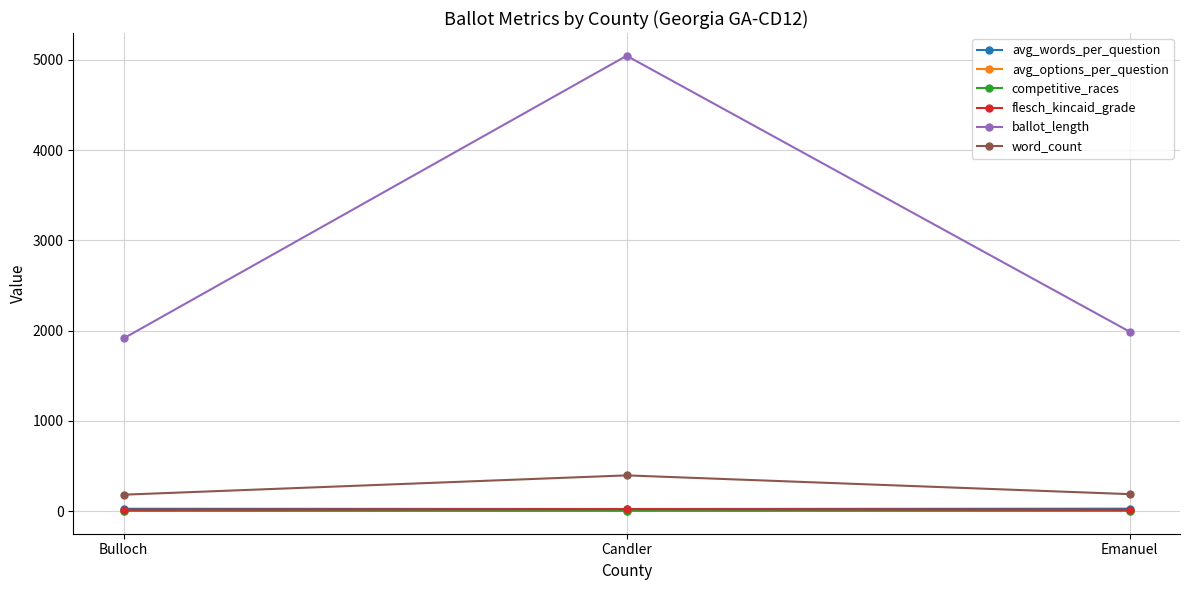

What is the difference between the highest and lowest values at Emanuel?

1985.7